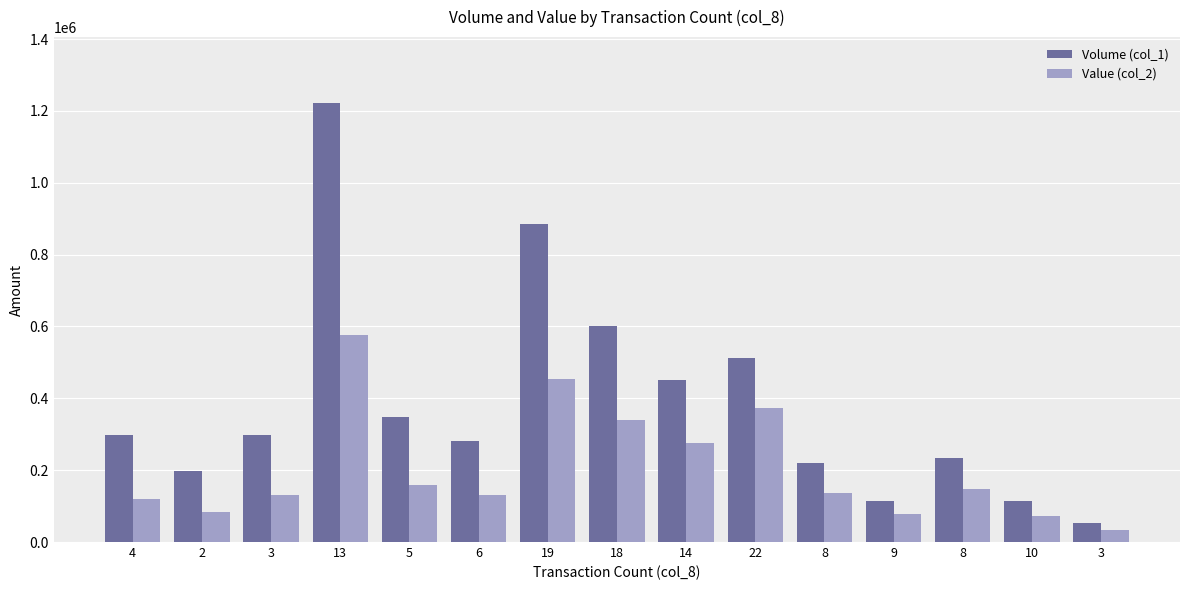

What are all the series names shown in the legend?

Volume (col_1), Value (col_2)